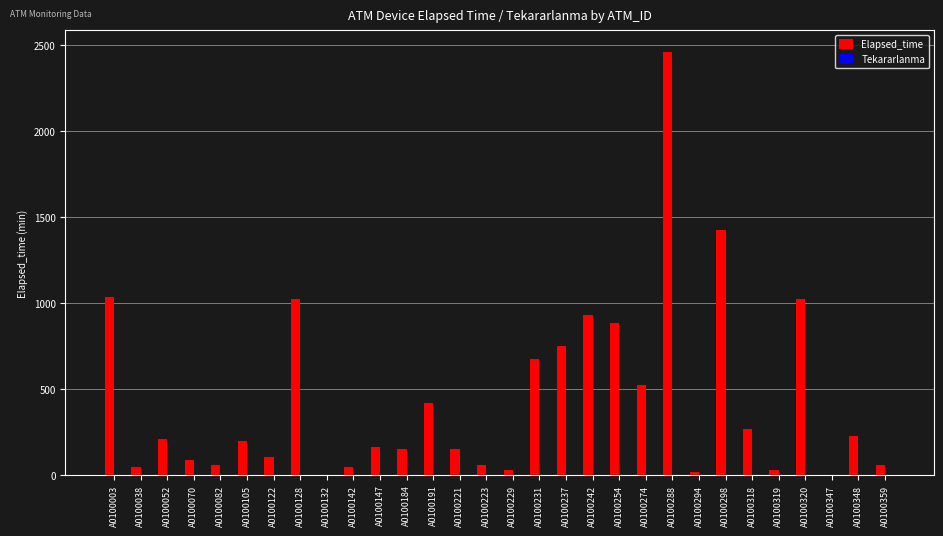

Which series has the largest total across all categories?

Elapsed_time